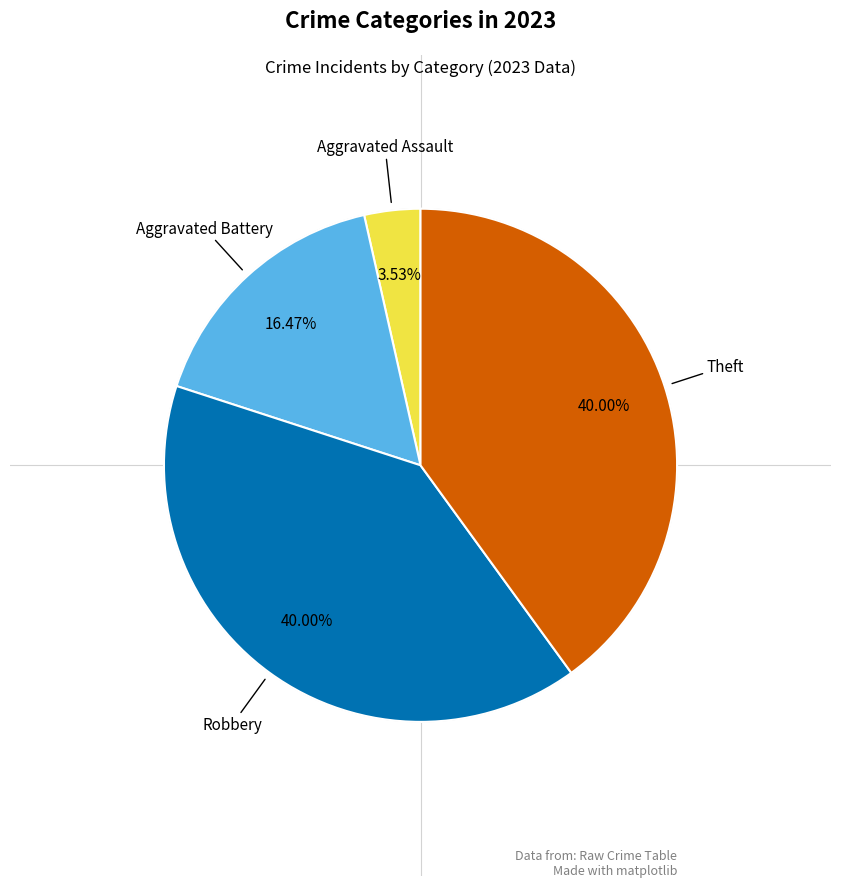

Is there any slice that represents more than half of the pie?

No